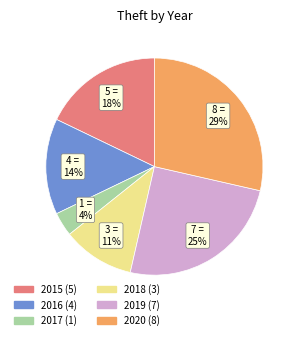

Is the sum of 2017 and 2015 greater than half?

No